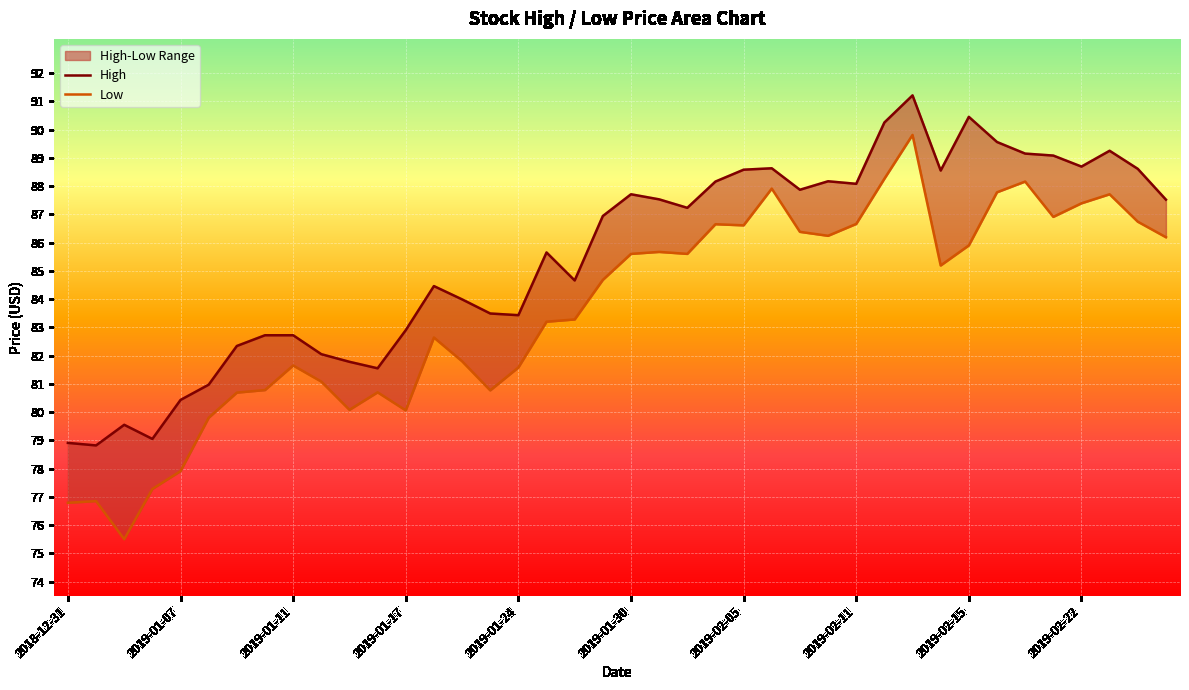

Rank the series by their average value, from lowest to highest.

Low, High